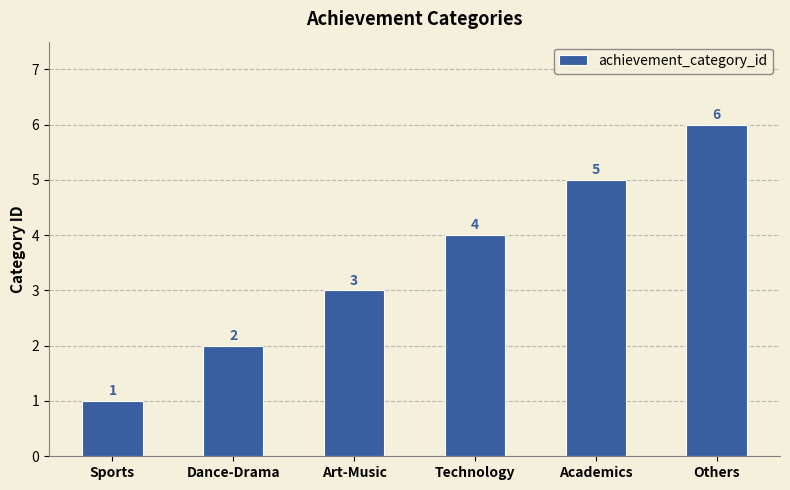

How many values are below 4?

3